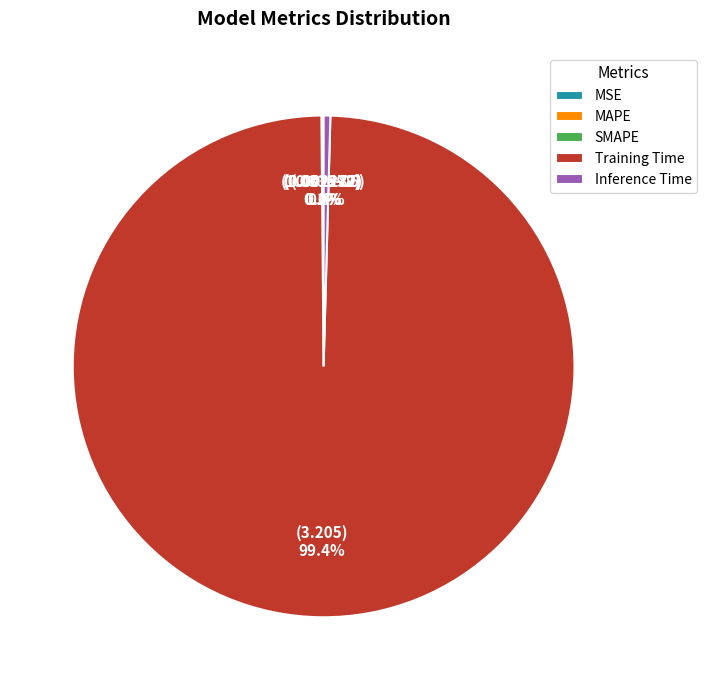

What portion of the pie excludes Training Time?

0.6%